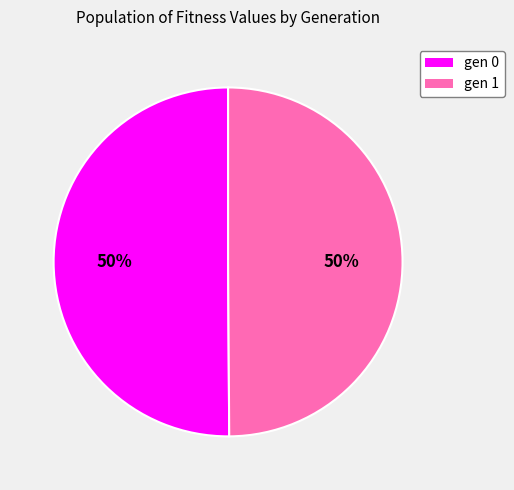

Approximately how many times larger is the value at gen 0 compared to gen 1?

1.0